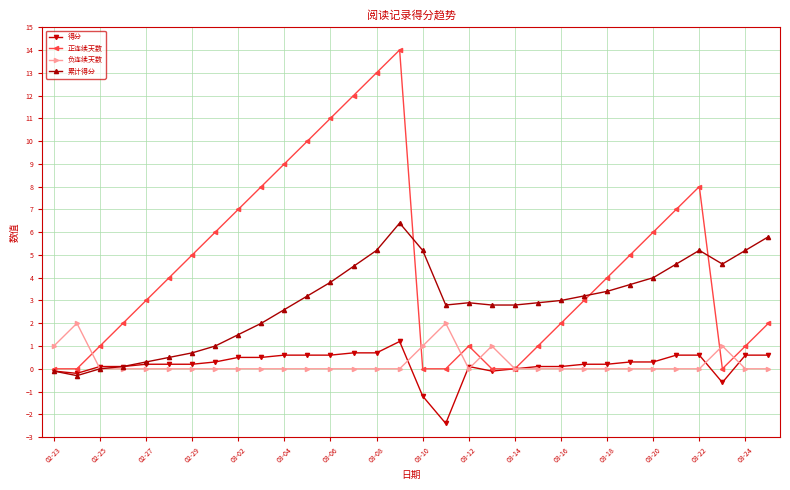

What is the smallest value displayed?

-2.4